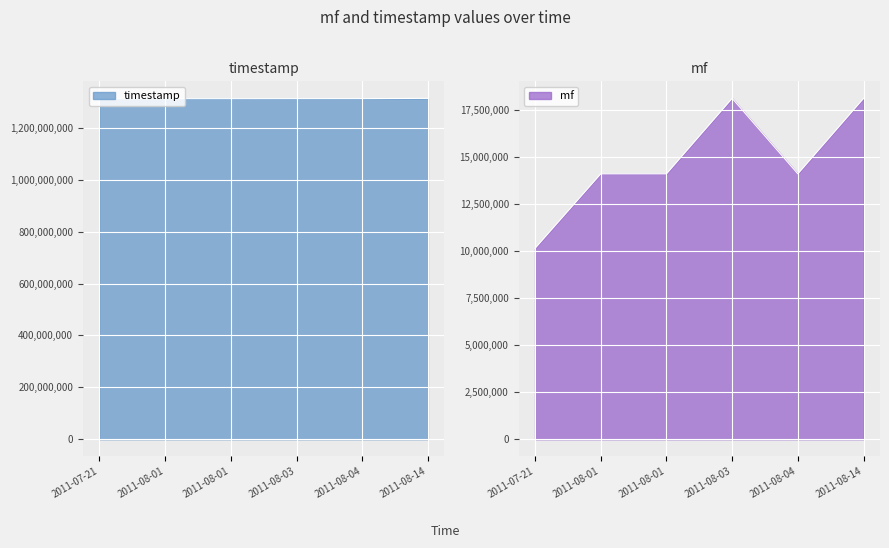

What is the difference between the highest and lowest values at 2011-08-04?

1298380094